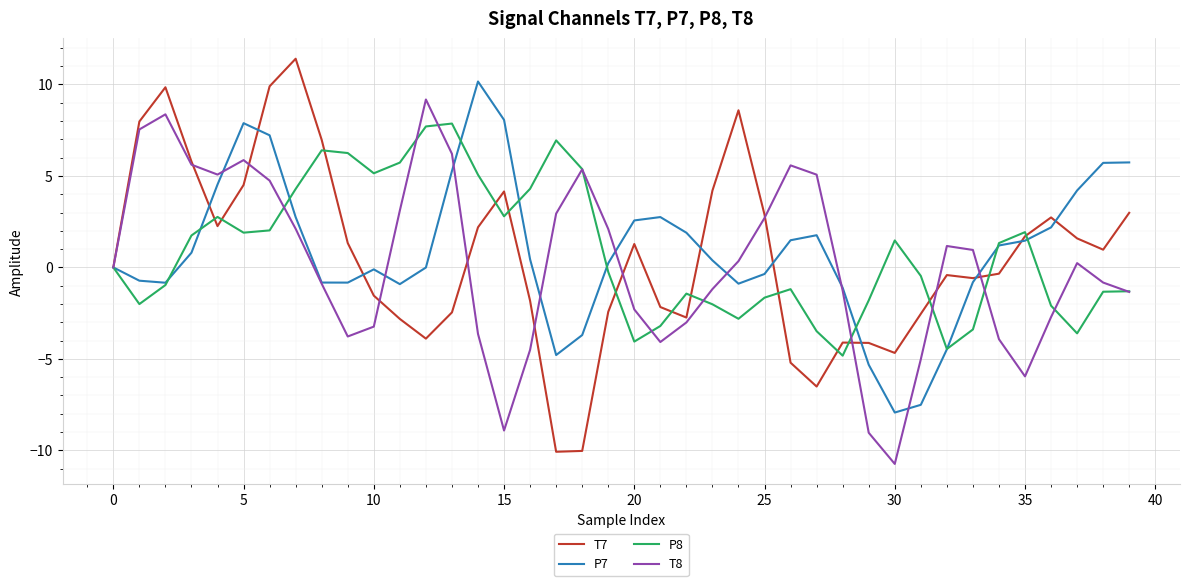

What are all the series names shown in the legend?

T7, P7, P8, T8